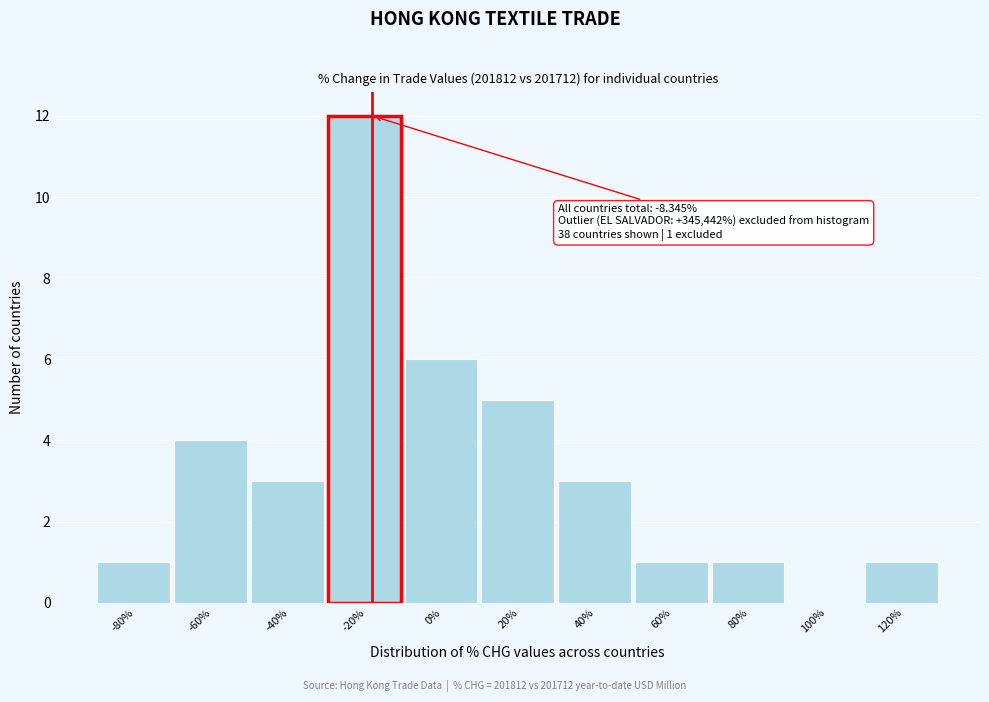

Reading left to right, what are all the values shown in this chart?

-80%=1	-60%=4	-40%=3	-20%=12	0%=6	20%=5	40%=3	60%=1	80%=1	100%=0	120%=1